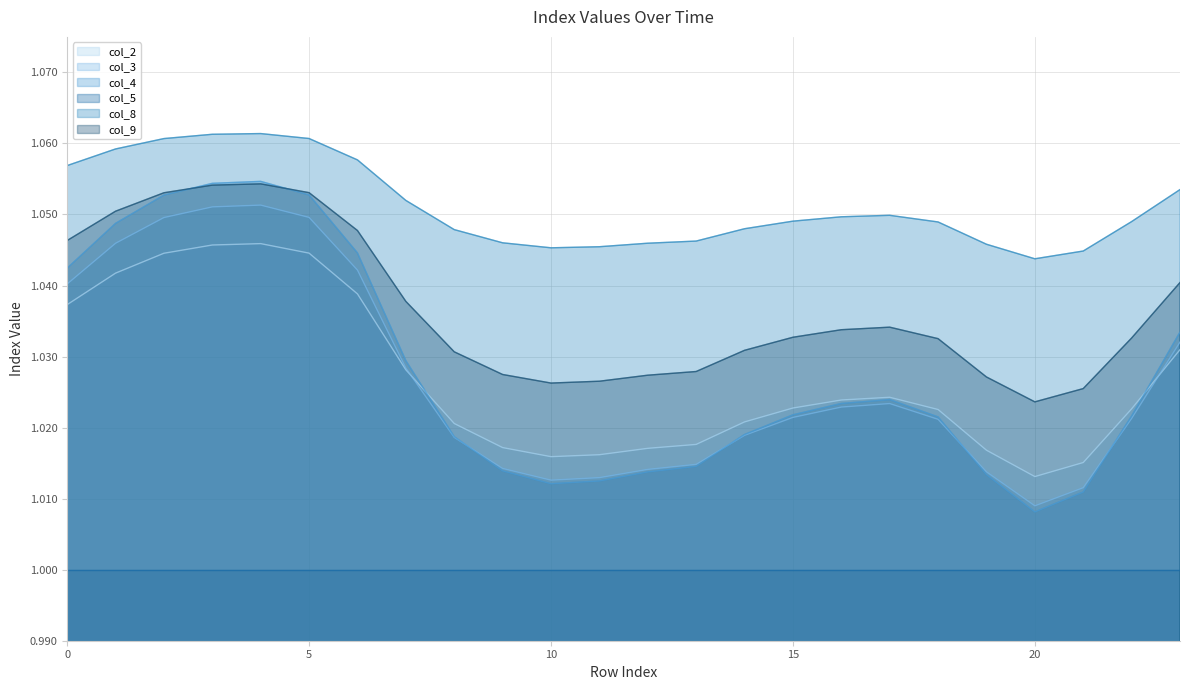

Reading left to right, extract all data points from this chart.

col_2: 1.0	1.0	1.0	1.0	1.0	1.0	1.0	1.0	1.0	1.0	1.0	1.0	1.0	1.0	1.0	1.0	1.0	1.0	1.0	1.0	1.0	1.0	1.0	1.0
col_3: 1.0	1.0	1.0	1.1	1.1	1.0	1.0	1.0	1.0	1.0	1.0	1.0	1.0	1.0	1.0	1.0	1.0	1.0	1.0	1.0	1.0	1.0	1.0	1.0
col_4: 1.0	1.0	1.1	1.1	1.1	1.1	1.0	1.0	1.0	1.0	1.0	1.0	1.0	1.0	1.0	1.0	1.0	1.0	1.0	1.0	1.0	1.0	1.0	1.0
col_8: 1.1	1.1	1.1	1.1	1.1	1.1	1.1	1.1	1.0	1.0	1.0	1.0	1.0	1.0	1.0	1.0	1.0	1.0	1.0	1.0	1.0	1.0	1.0	1.1
col_9: 1.0	1.1	1.1	1.1	1.1	1.1	1.0	1.0	1.0	1.0	1.0	1.0	1.0	1.0	1.0	1.0	1.0	1.0	1.0	1.0	1.0	1.0	1.0	1.0